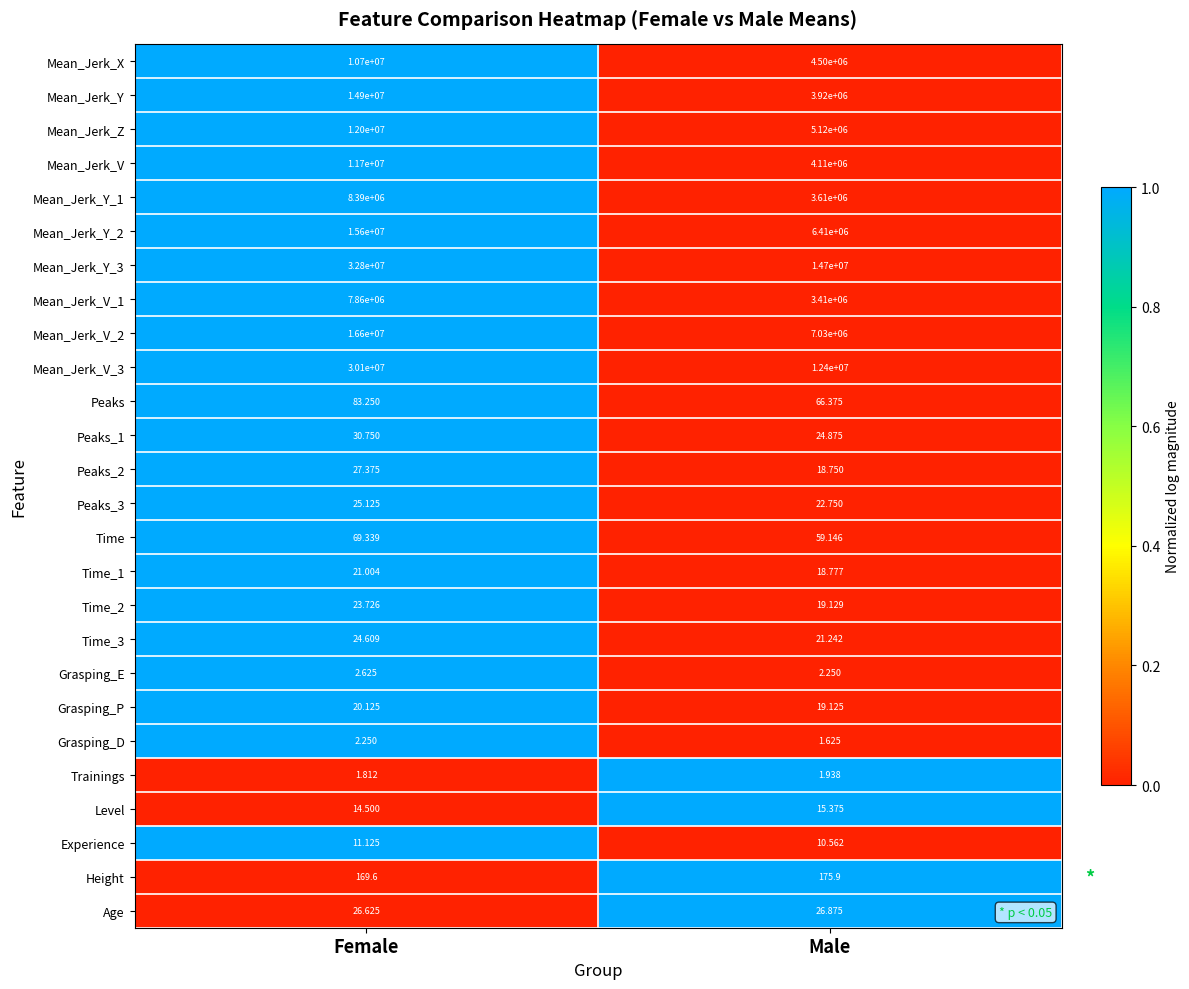

Rank the series by their maximum value, from lowest to highest.

Trainings, Grasping_D, Grasping_E, Experience, Level, Grasping_P, Time_1, Time_2, Time_3, Peaks_3, Age, Peaks_2, Peaks_1, Time, Peaks, Height, Mean_Jerk_V_1, Mean_Jerk_Y_1, Mean_Jerk_X, Mean_Jerk_V, Mean_Jerk_Z, Mean_Jerk_Y, Mean_Jerk_Y_2, Mean_Jerk_V_2, Mean_Jerk_V_3, Mean_Jerk_Y_3